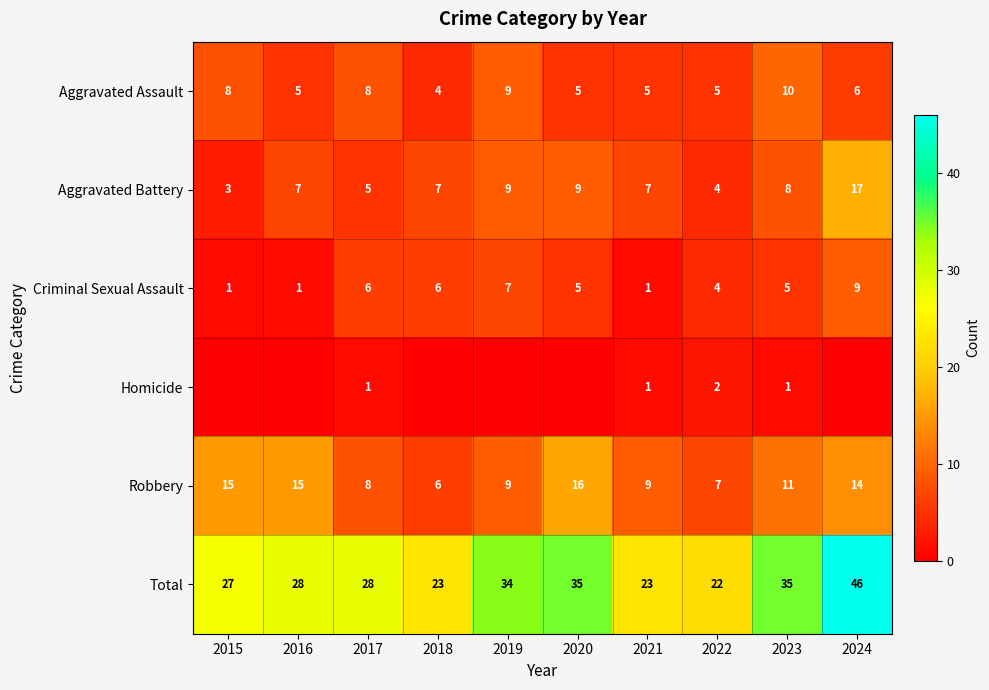

The value of Homicide at 2023 is 1. True or false?

True